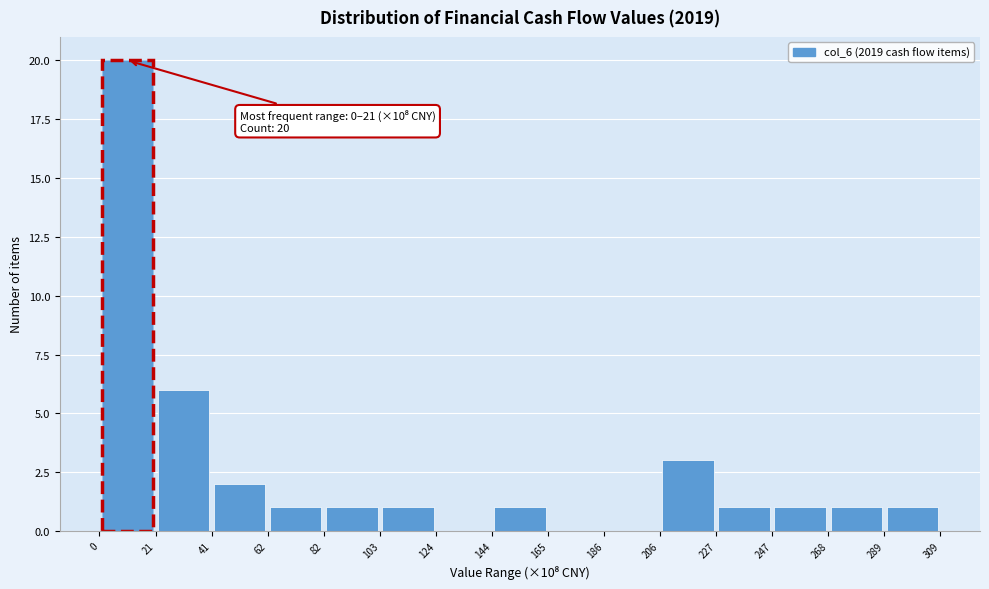

Over which range of the x-axis is the bar tallest?

0 to 21